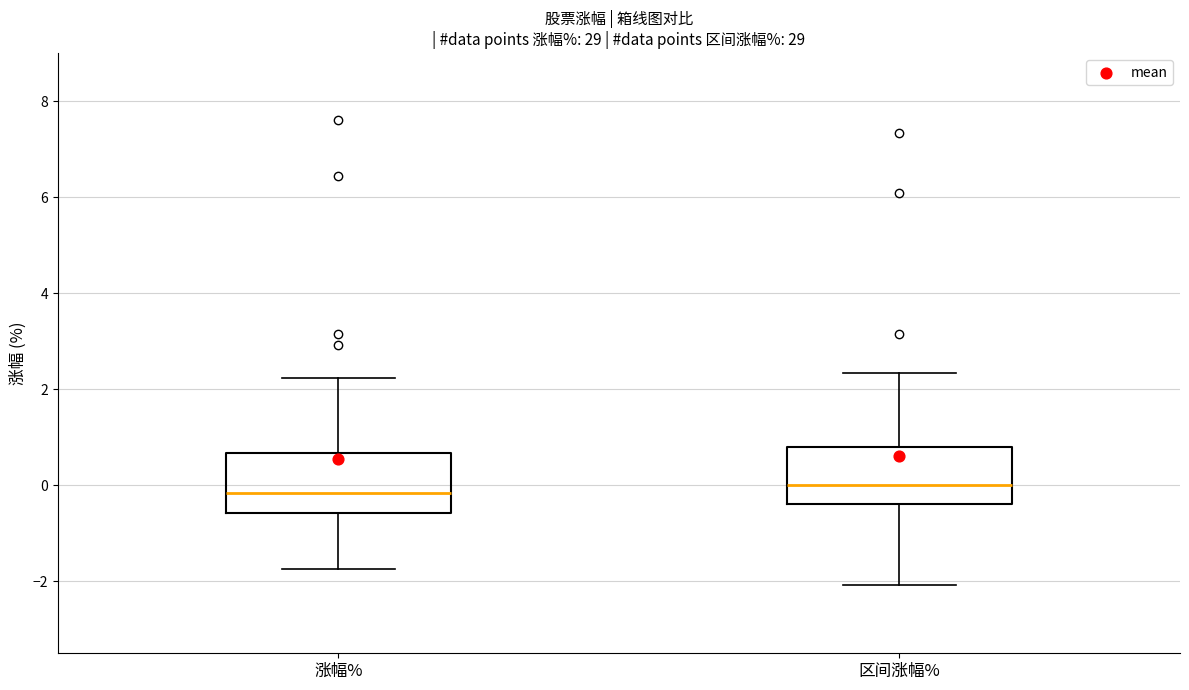

Reading left to right, transcribe this box plot: for each box, give where its median line is, the range the box spans, and where its two whiskers end, as read against the y-axis. The values are not printed on the chart, so give them approximately, as read against the axis.

涨幅%: median -0.2, box -0.6 to 0.6, whiskers -1.8 to 2.2
区间涨幅%: median 0.0, box -0.4 to 0.8, whiskers -2.0 to 2.4